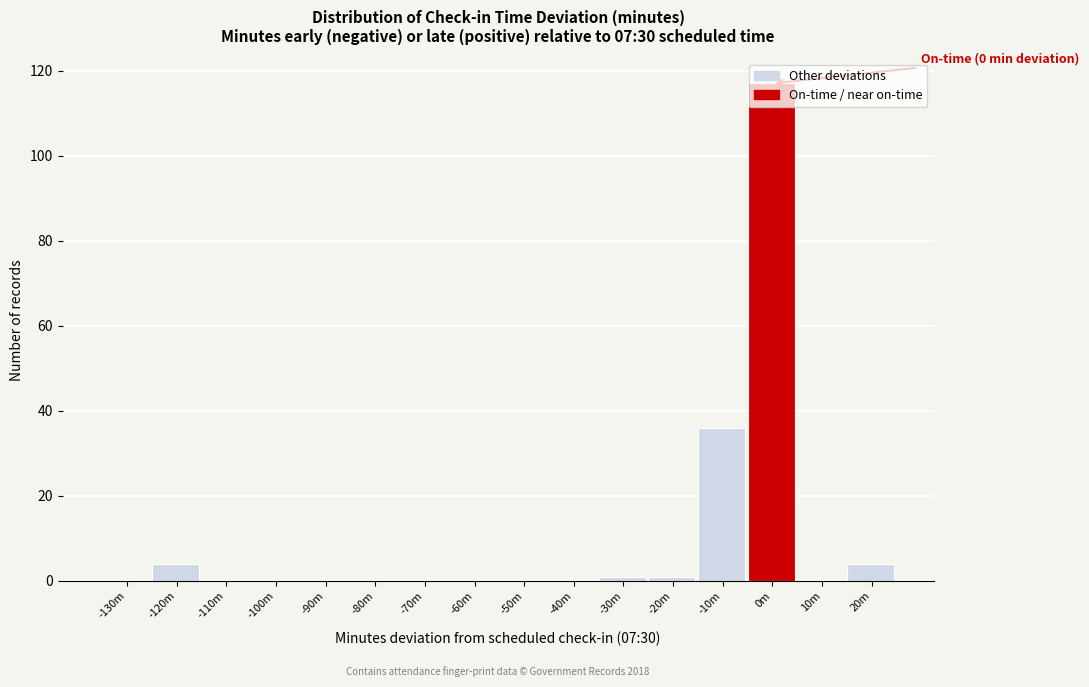

At which label is the value closest to 58?

-10m